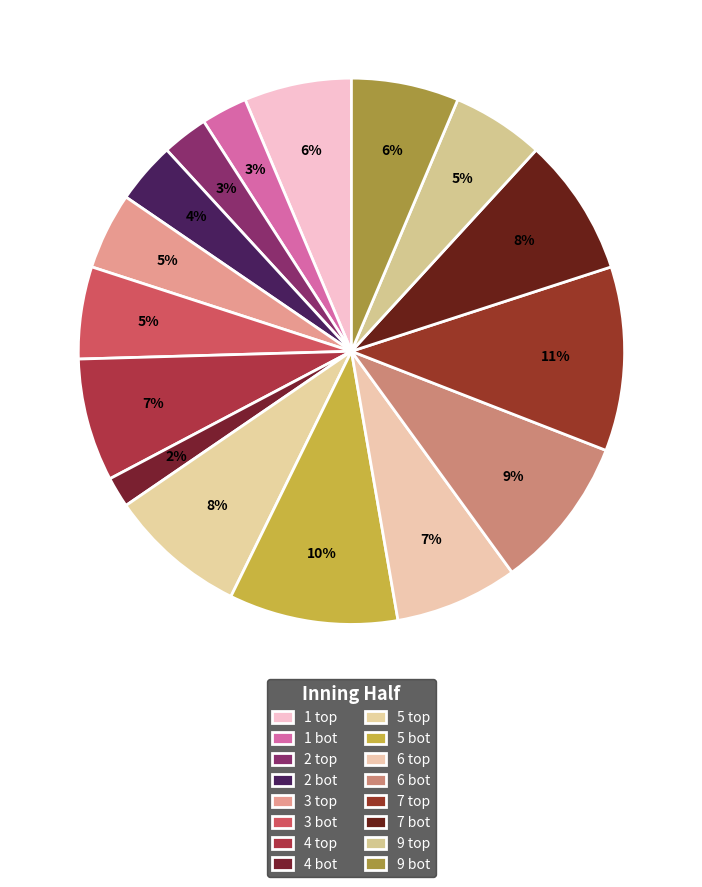

How much of the chart is everything except 1 bot?

97.3%